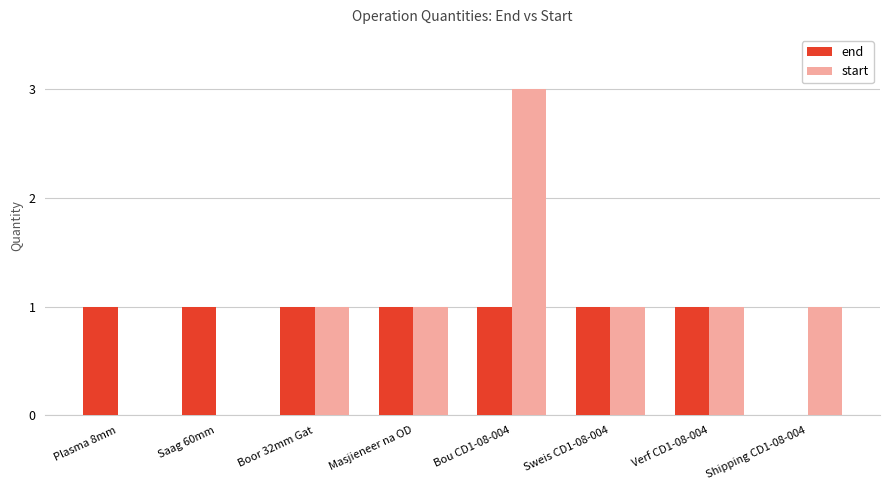

Is it true that end equals 0 at Masjieneer na OD?

False